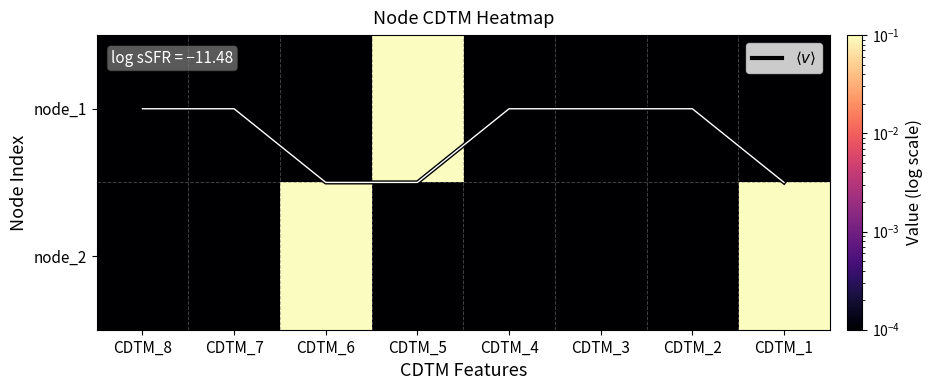

Which series has the widest spread of values?

node_1